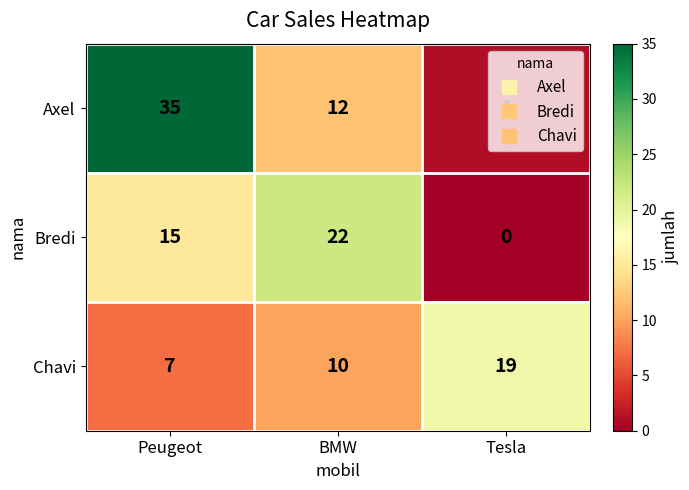

What is the spread (max minus min) of values at Tesla?

19